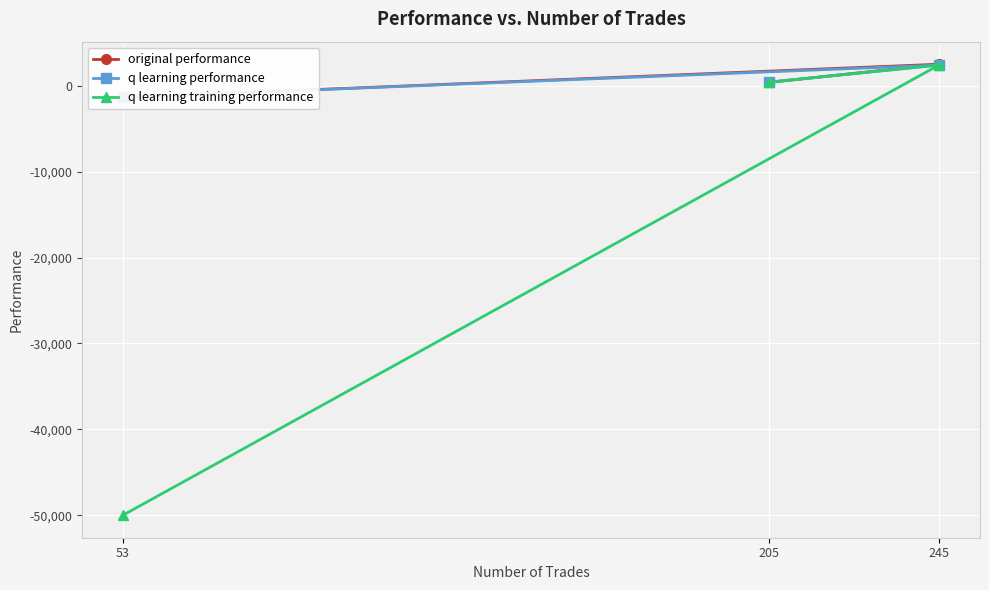

Is the value of original performance at 53 greater than the value of q learning performance at 205?

No